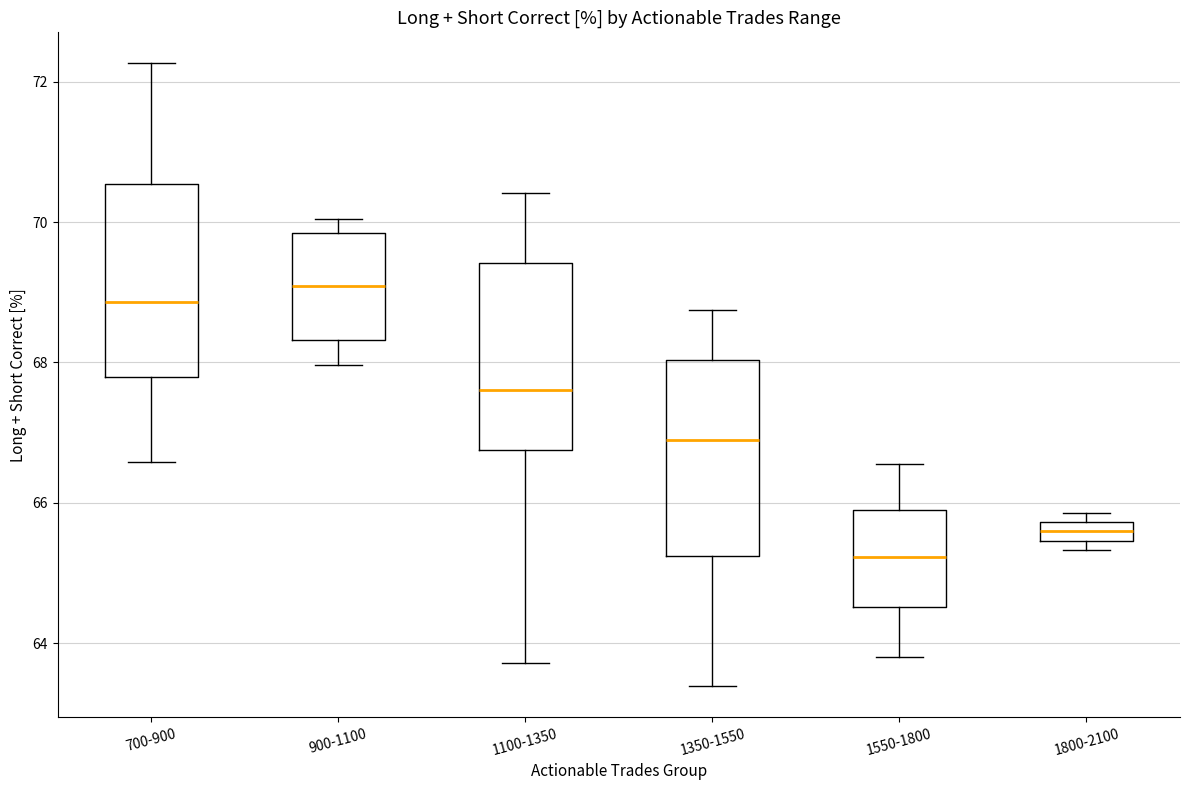

Where does the median line of the box for 1800-2100 sit on the y-axis? The values are not printed on the chart, so give them approximately, as read against the axis.

65.6